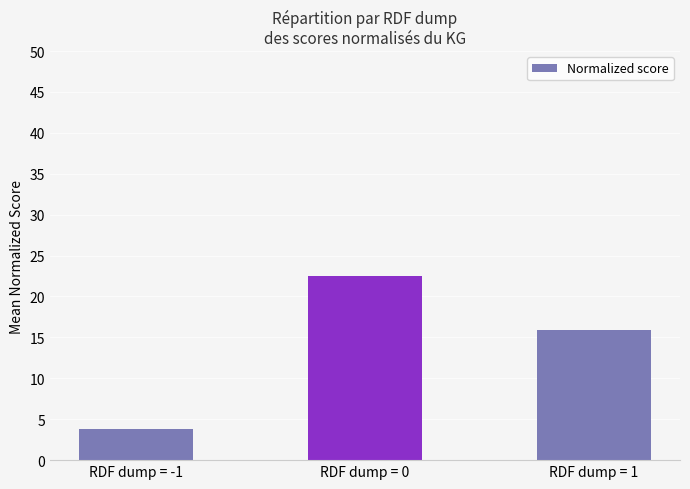

What is the change in value from RDF dump = -1 to RDF dump = 0?

+18.6